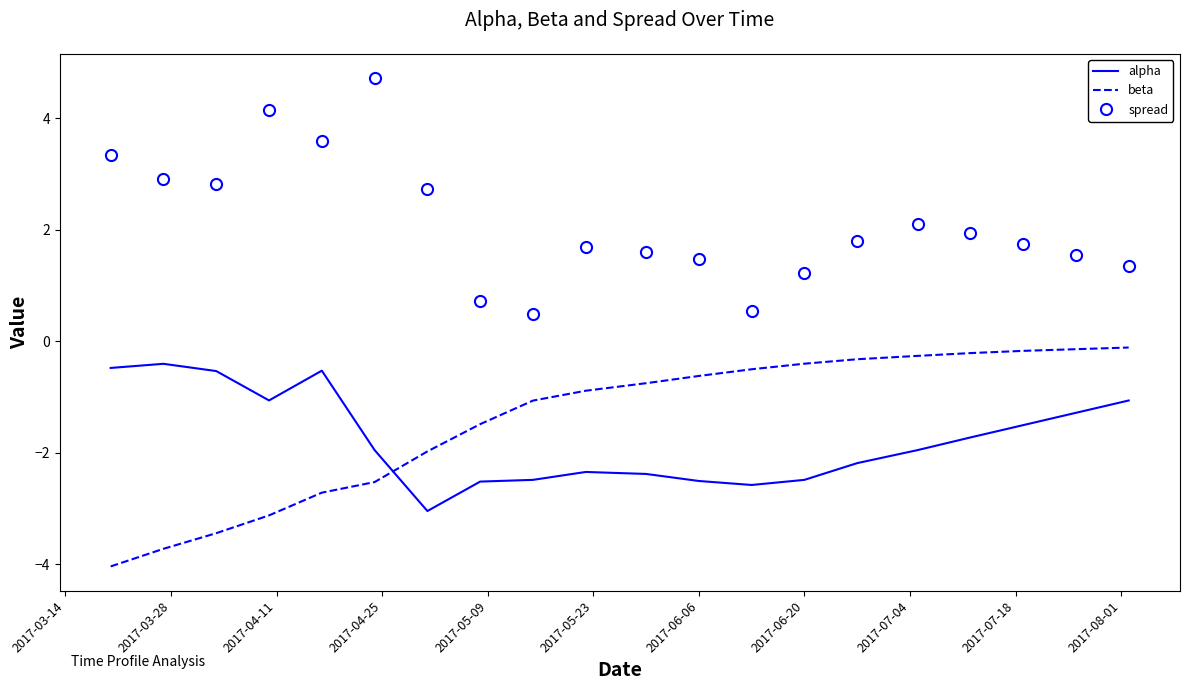

What is the smallest value displayed?

-4.0